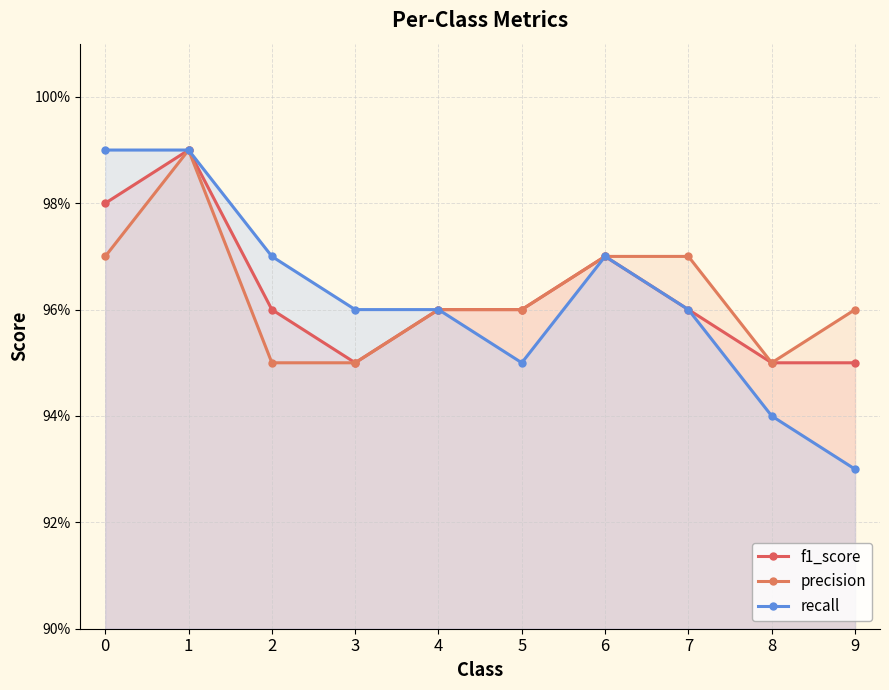

What are all the series names shown in the legend?

f1_score, precision, recall